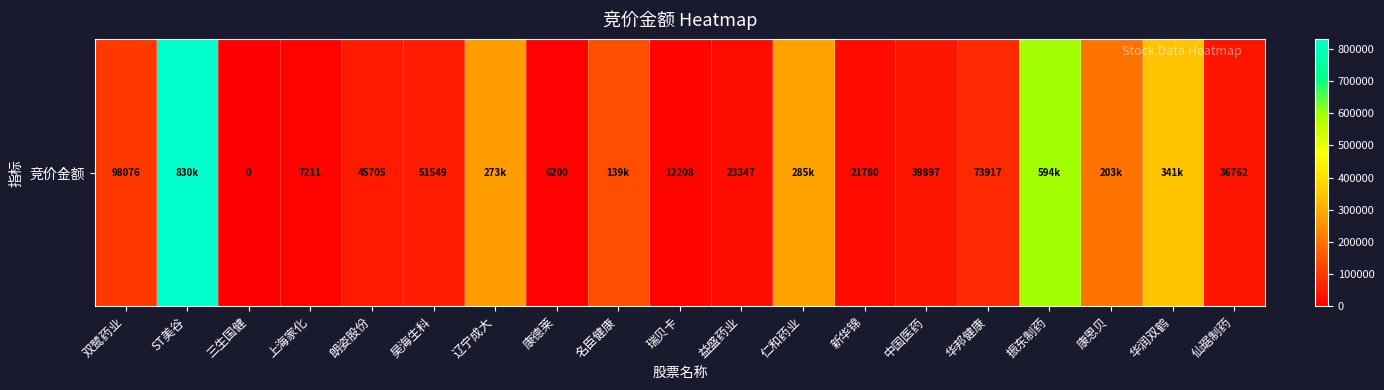

The chart shows a value of 39897 at 中国医药. True or false?

True